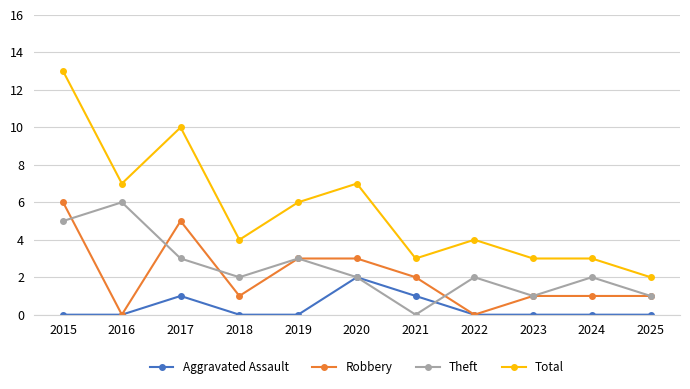

The Theft series shows 6 at 2016. True or false?

True